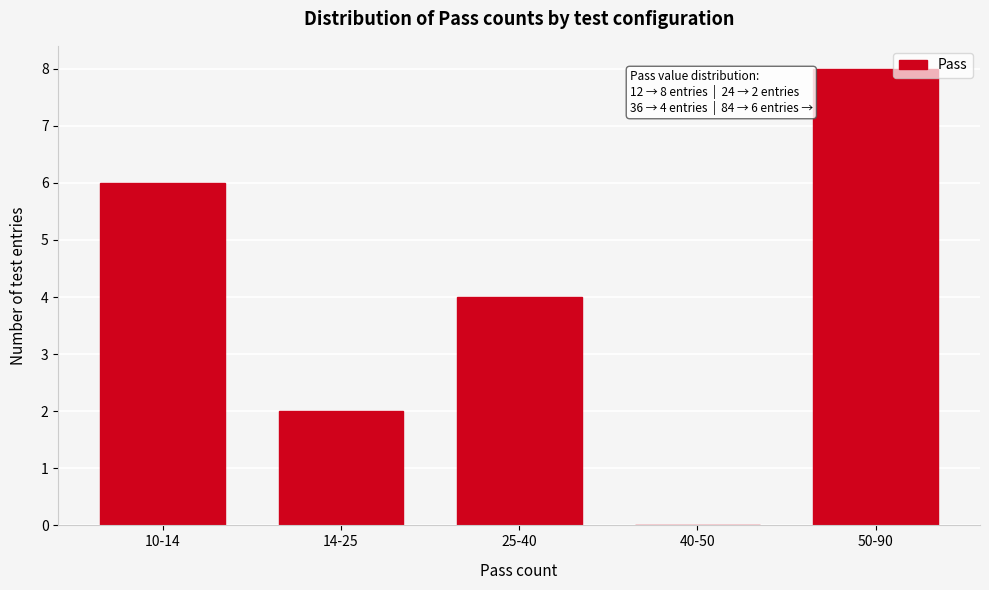

Reading left to right, list all the values displayed in this chart.

10-14=6	14-25=2	25-40=4	40-50=0	50-90=8